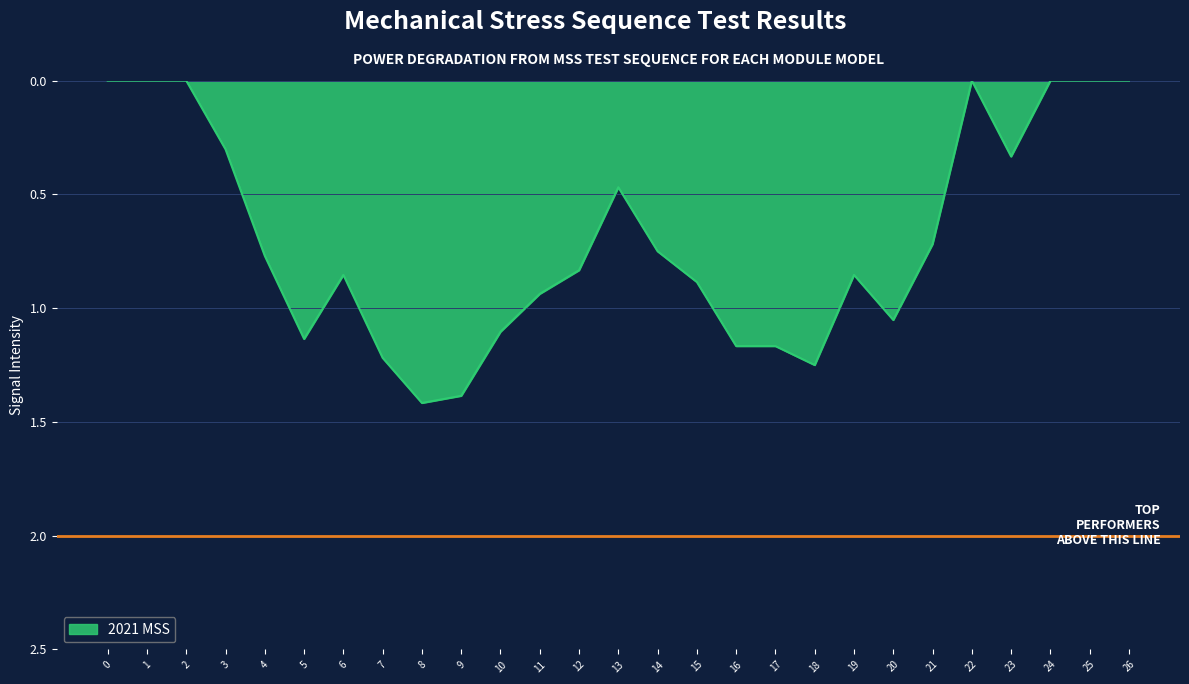

What is the difference between the maximum and minimum values?

1.4